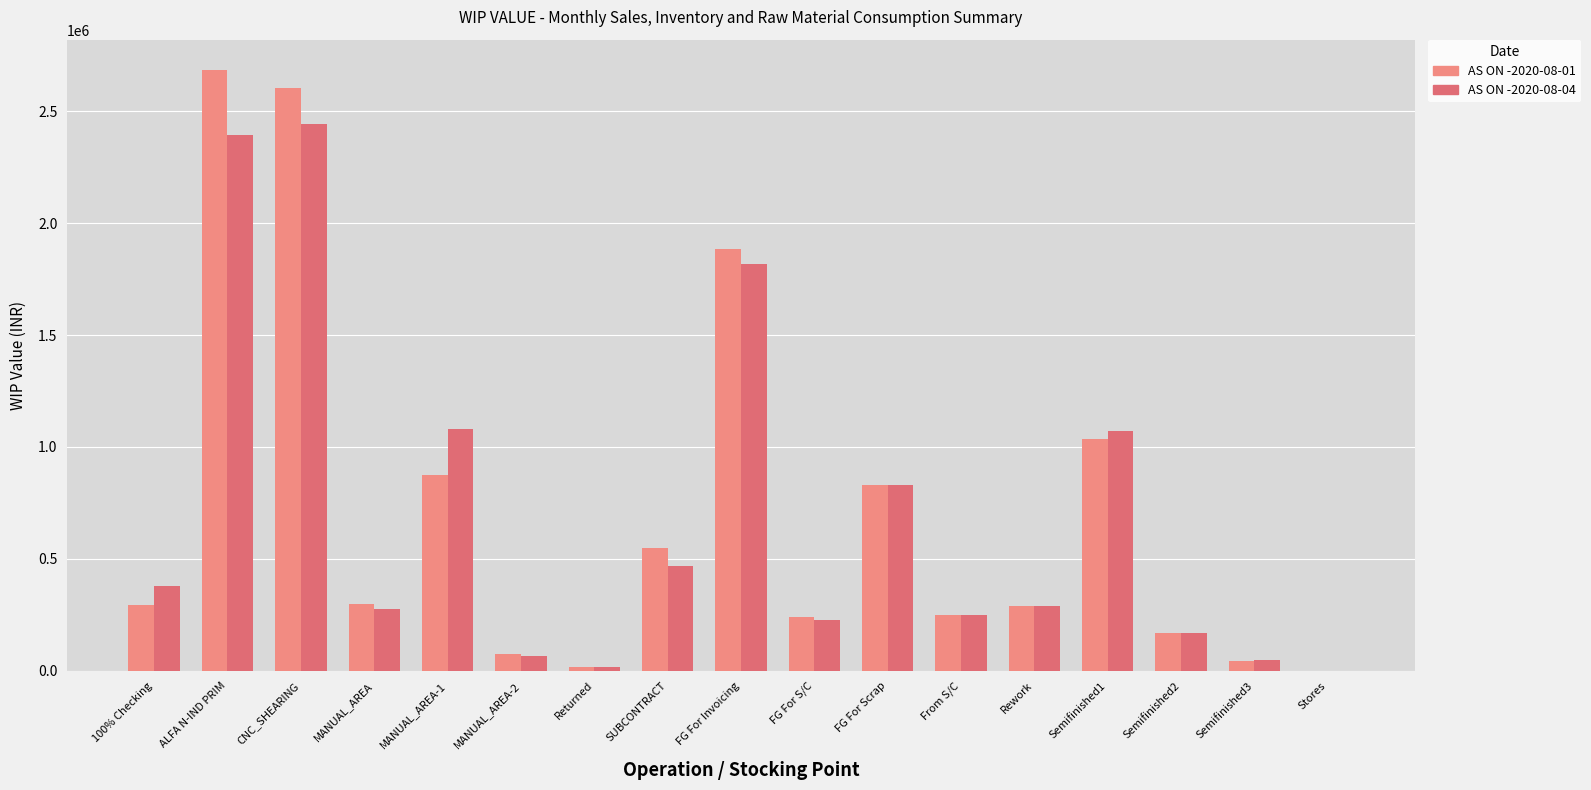

Are the bars grouped side by side (vs. stacked)?

Yes